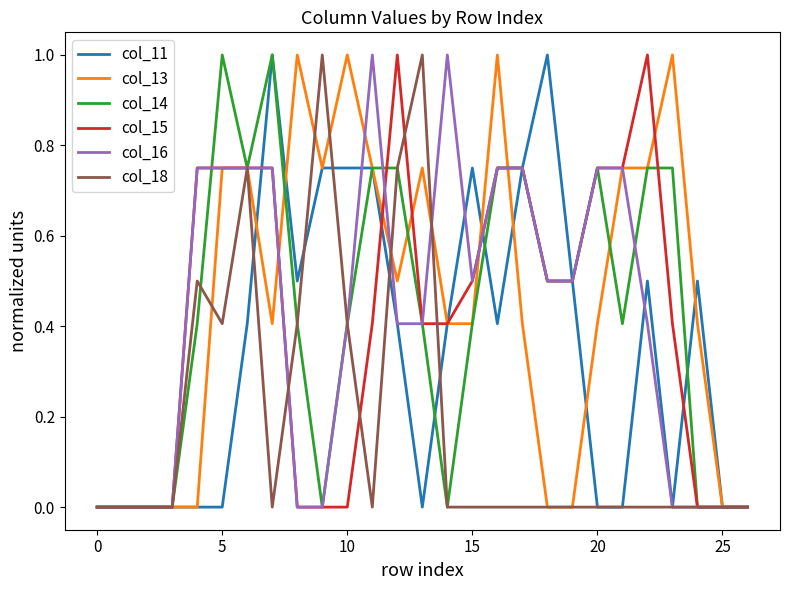

How many lines are shown in the chart?

6